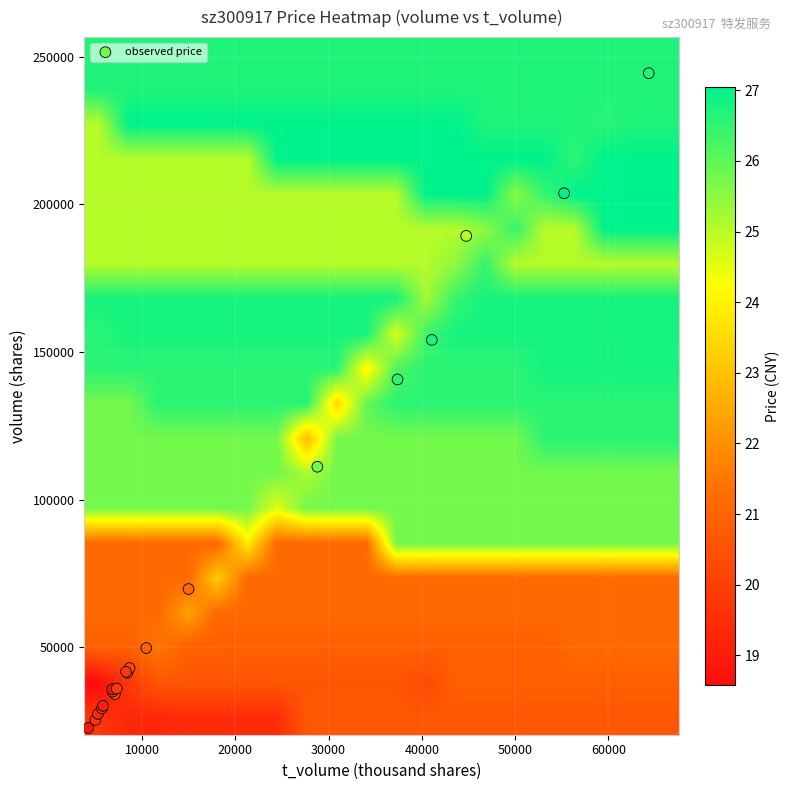

Which series has the largest range (max minus min)?

observed price